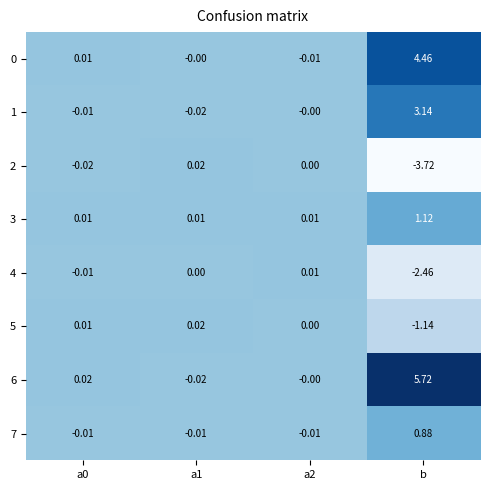

Which category has the highest value in the 0 series?

b